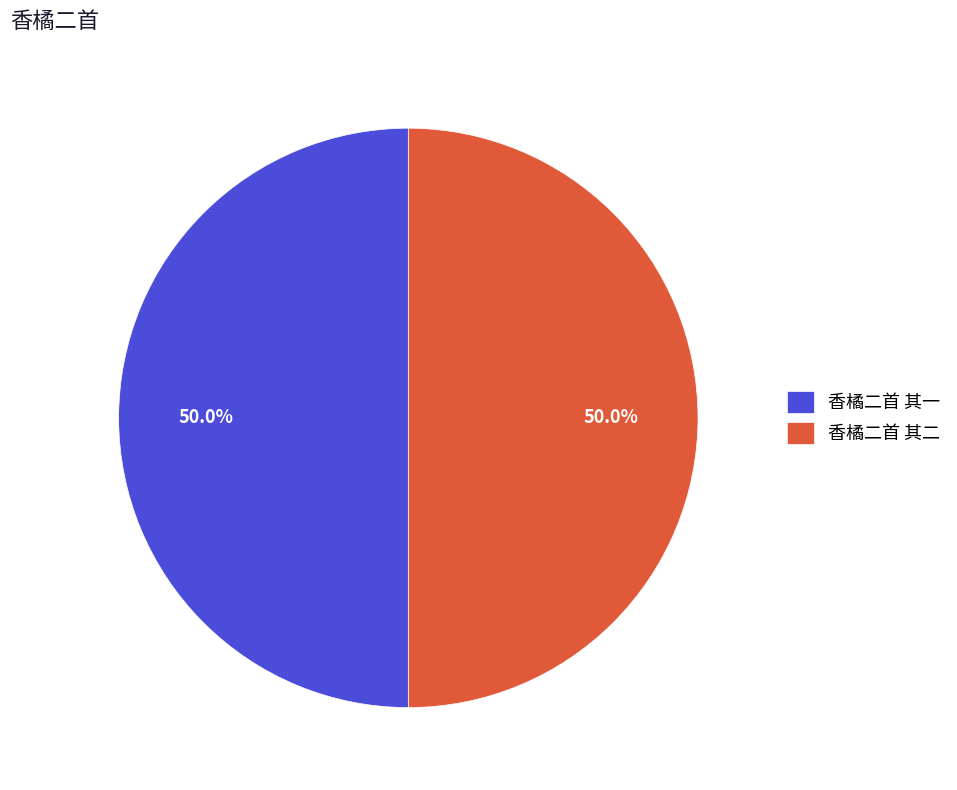

Is it true that 香橘二首 其二 is 50% of the pie?

True